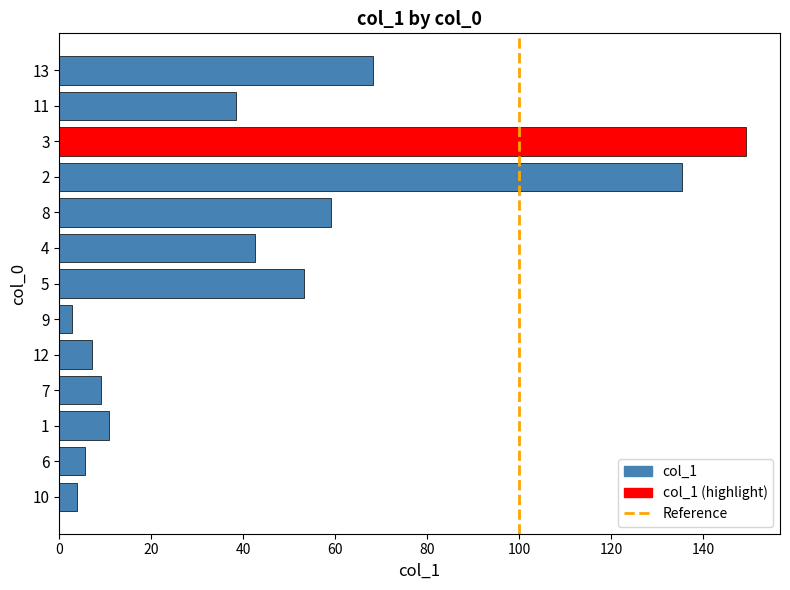

What is the ratio of the value at 2 to the value at 11?

3.5